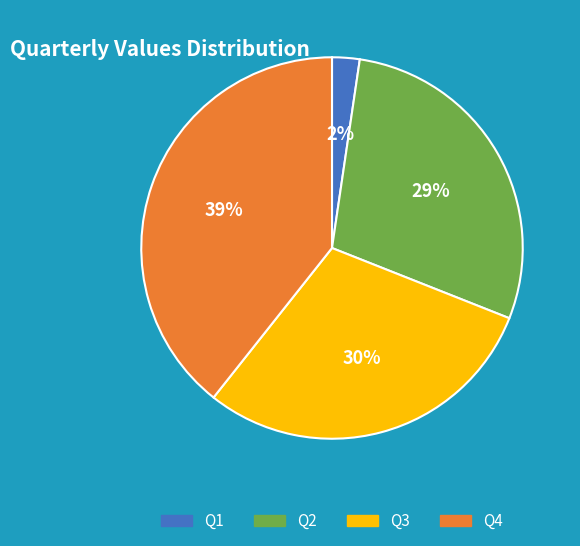

To the nearest percent, what is the combined percentage of Q2 and Q4?

68%